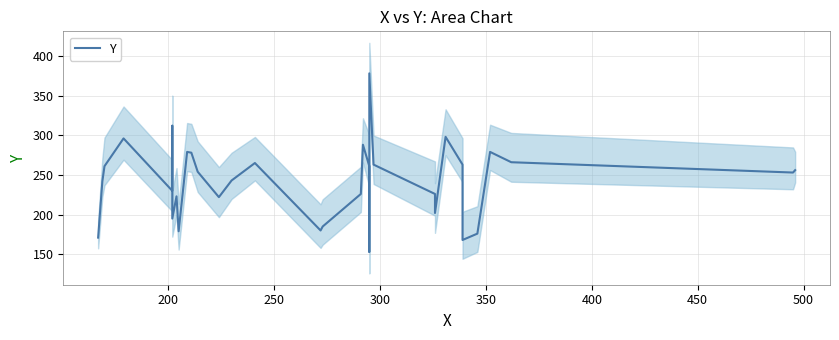

Between 300 and 400, which is larger?

400